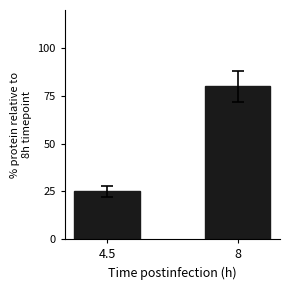

Are the bars grouped side by side (vs. stacked)?

No